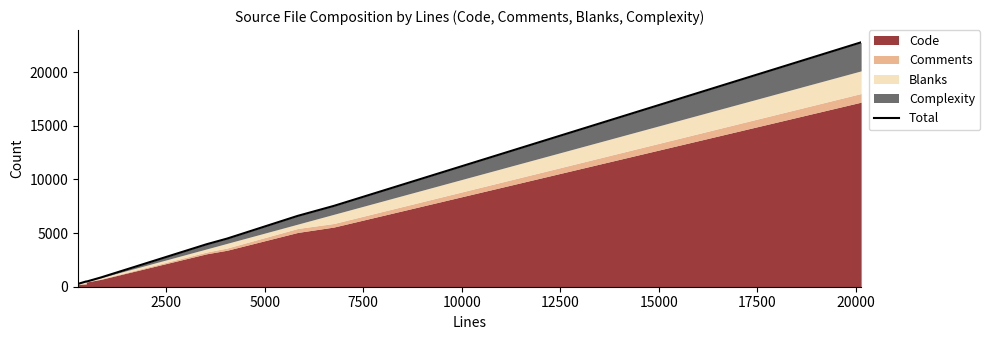

True or false: there are more than 1 points higher than both neighbors.

False